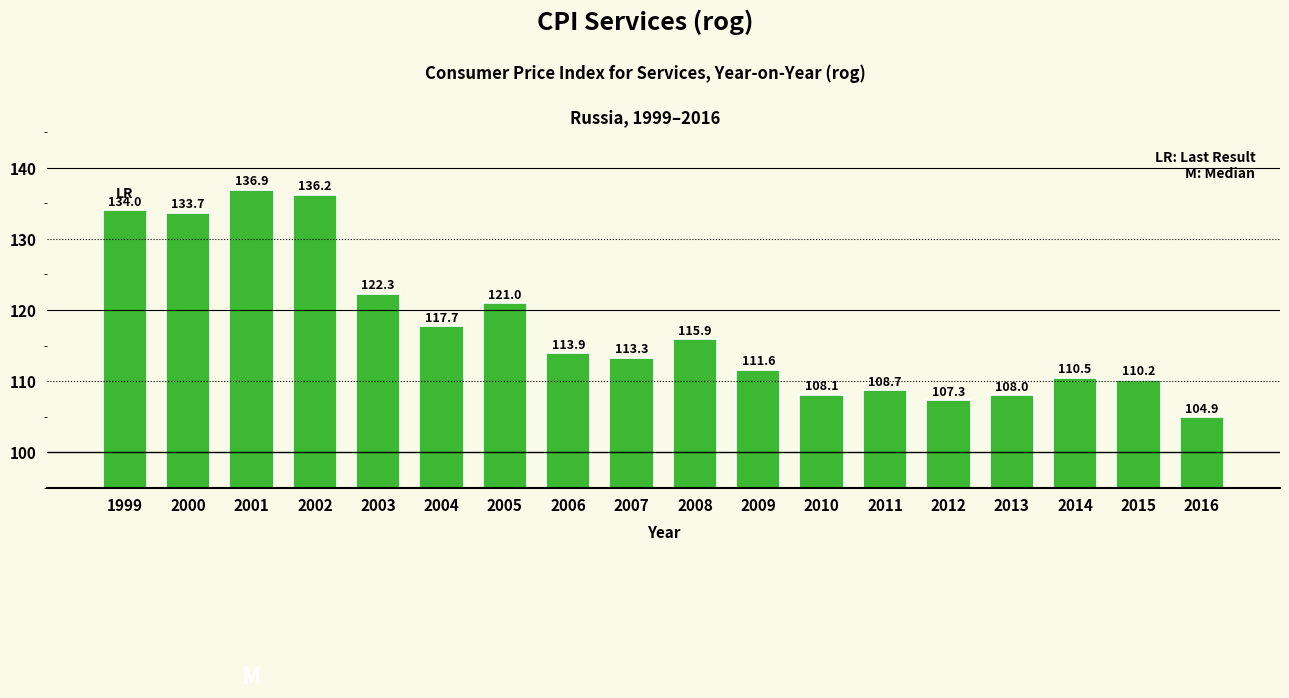

At which label does the data first exceed 113?

1999